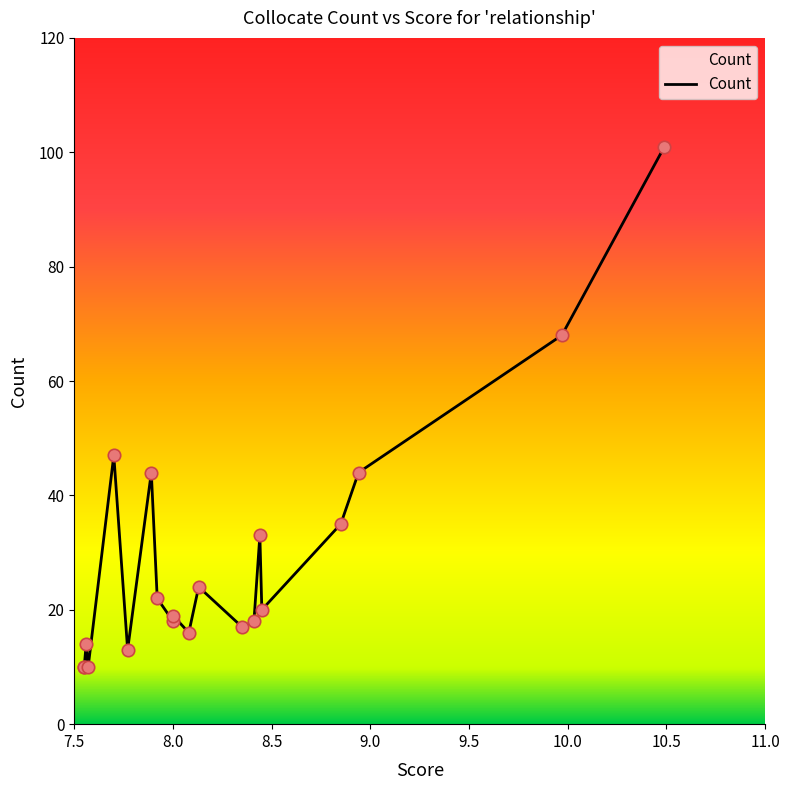

Approximately how many times larger is the value at 7.89 compared to 8.85?

1.3